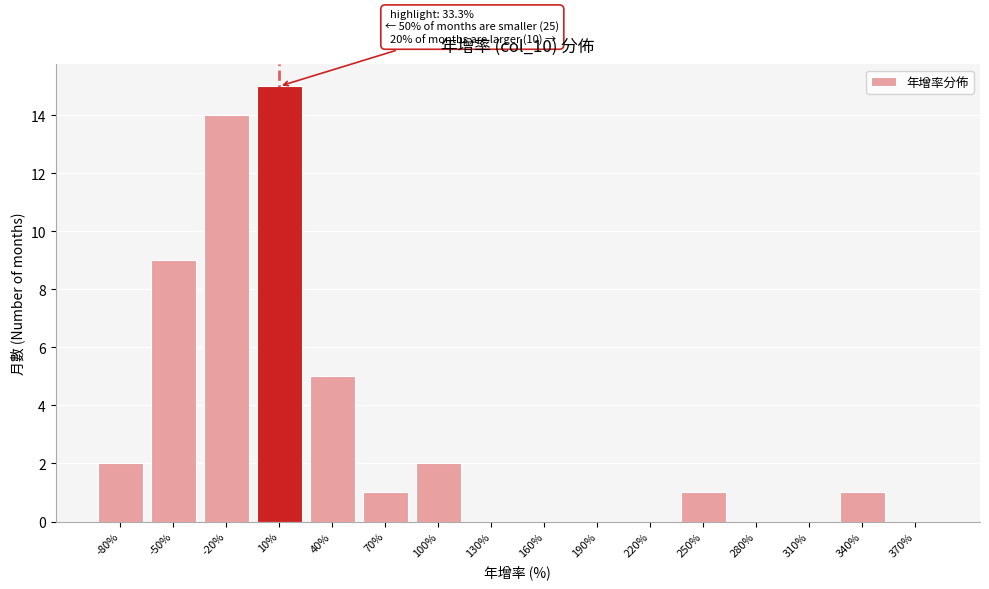

Reading left to right, extract all data points from this chart.

-80%=2	-50%=9	-20%=14	10%=15	40%=5	70%=1	100%=2	130%=0	160%=0	190%=0	220%=0	250%=1	280%=0	310%=0	340%=1	370%=0